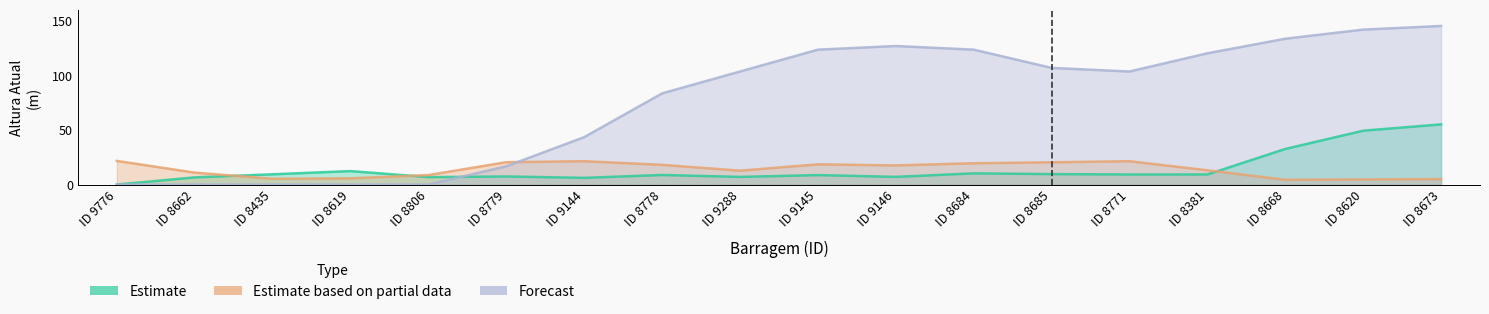

Which series has the largest range (max minus min)?

Forecast